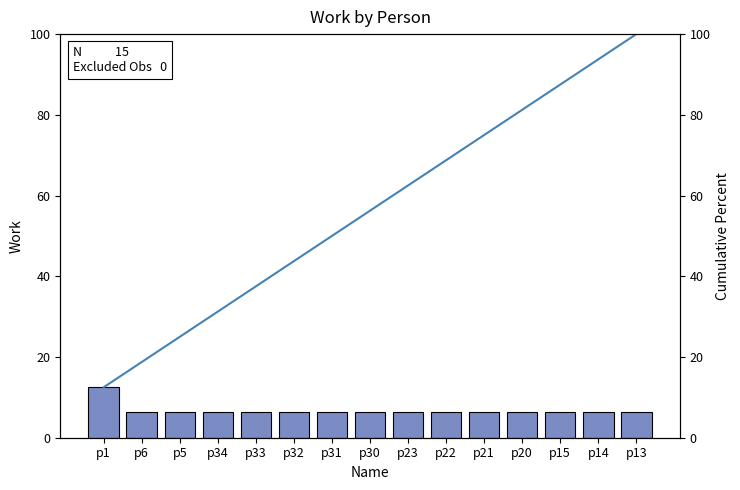

Reading left to right, transcribe all the data shown in this chart.

Work: 12.5	6.2	6.2	6.2	6.2	6.2	6.2	6.2	6.2	6.2	6.2	6.2	6.2	6.2	6.2
Cumulative Percent: 12.5	18.8	25.0	31.2	37.5	43.8	50.0	56.2	62.5	68.8	75.0	81.2	87.5	93.8	100.0